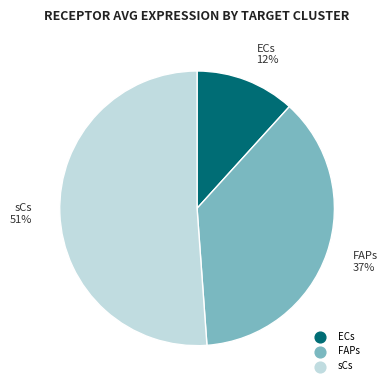

What percentage is the FAPs slice, to the nearest percent?

37%